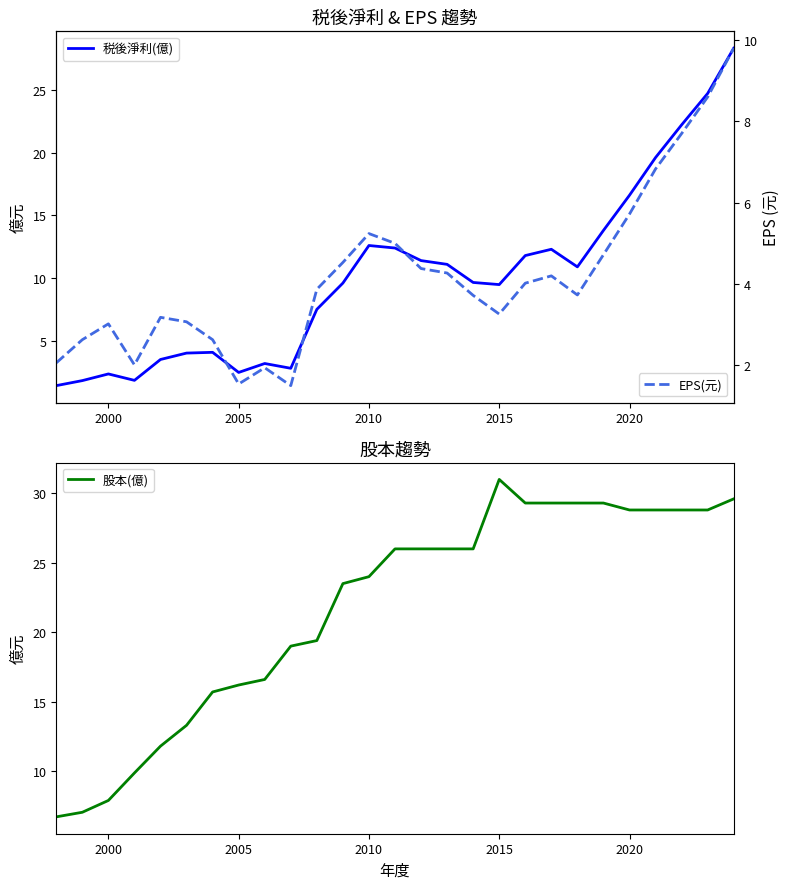

At which label does 股本(億) reach its peak?

2015